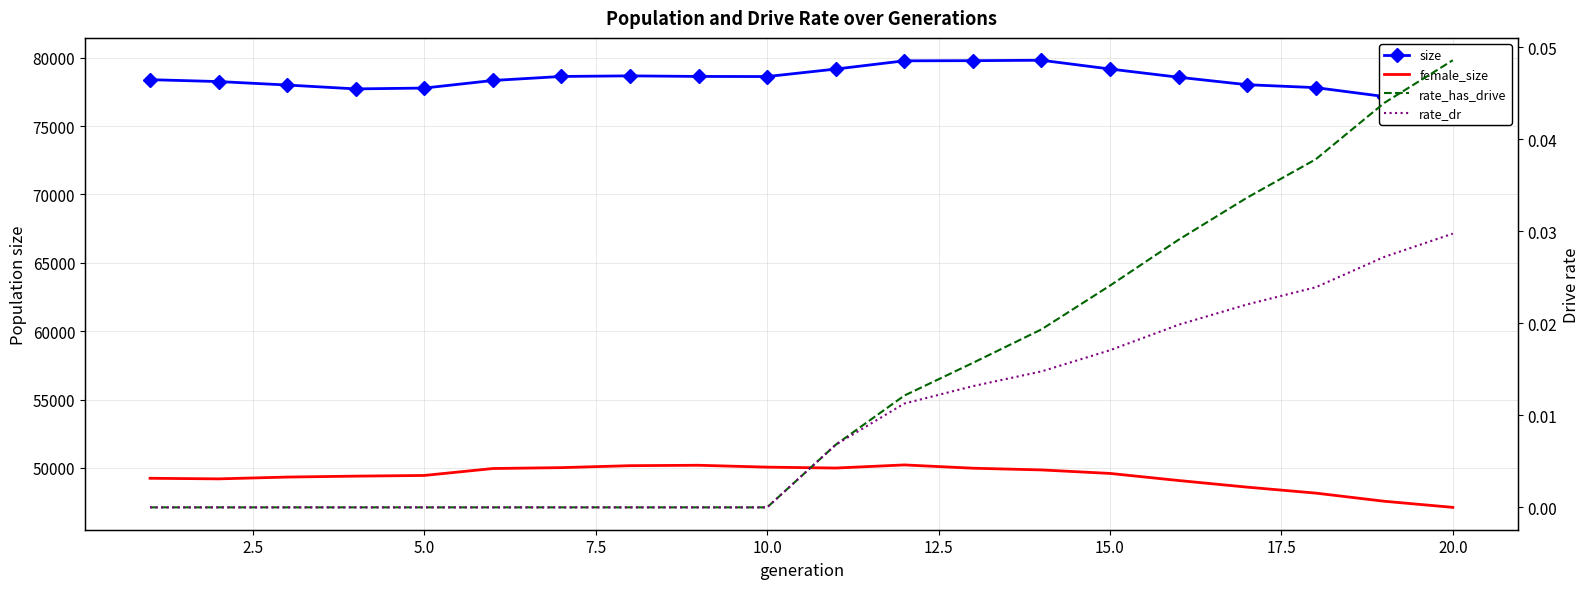

Reading left to right, transcribe all the data shown in this chart.

size: 78396.0	78257.0	78004.0	77720.0	77782.0	78336.0	78631.0	78674.0	78632.0	78624.0	79172.0	79774.0	79785.0	79816.0	79175.0	78574.0	78026.0	77814.0	77162.0	76618.0
female_size: 49244.0	49201.0	49333.0	49401.0	49451.0	49958.0	50023.0	50166.0	50196.0	50059.0	49993.0	50221.0	49981.0	49855.0	49599.0	49081.0	48596.0	48160.0	47564.0	47117.0
rate_has_drive: 0.0	0.0	0.0	0.0	0.0	0.0	0.0	0.0	0.0	0.0	0.0	0.0	0.0	0.0	0.0	0.0	0.0	0.0	0.0	0.0
rate_dr: 0.0	0.0	0.0	0.0	0.0	0.0	0.0	0.0	0.0	0.0	0.0	0.0	0.0	0.0	0.0	0.0	0.0	0.0	0.0	0.0